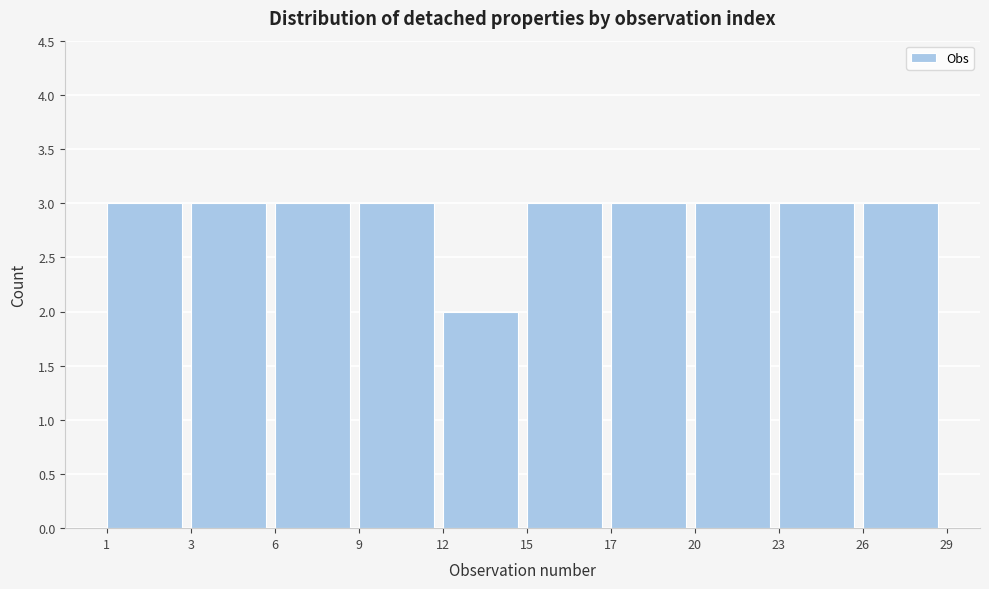

Reading left to right, transcribe all the data shown in this chart.

3	3	3	3	2	3	3	3	3	3